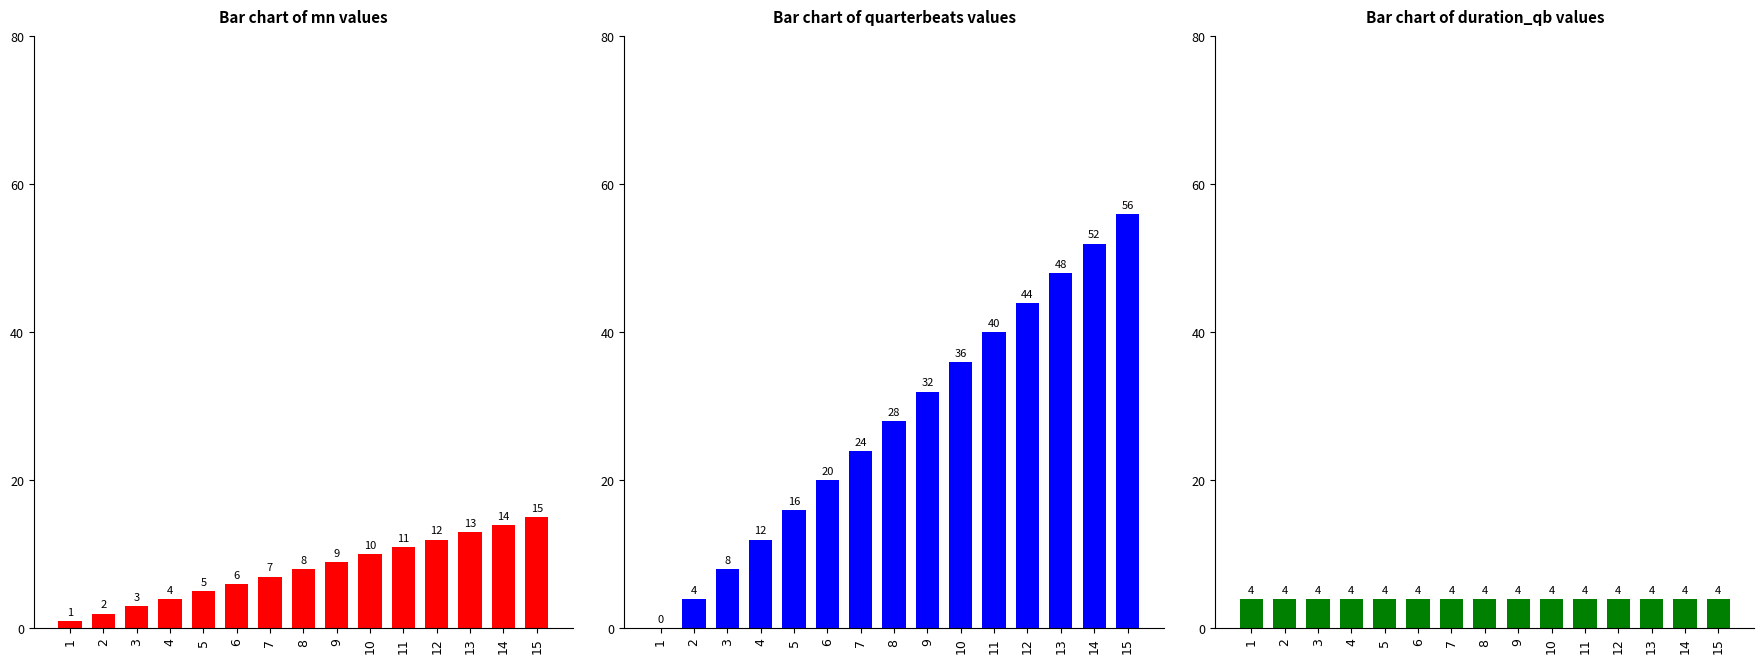

What is the average value of the mn series?

8